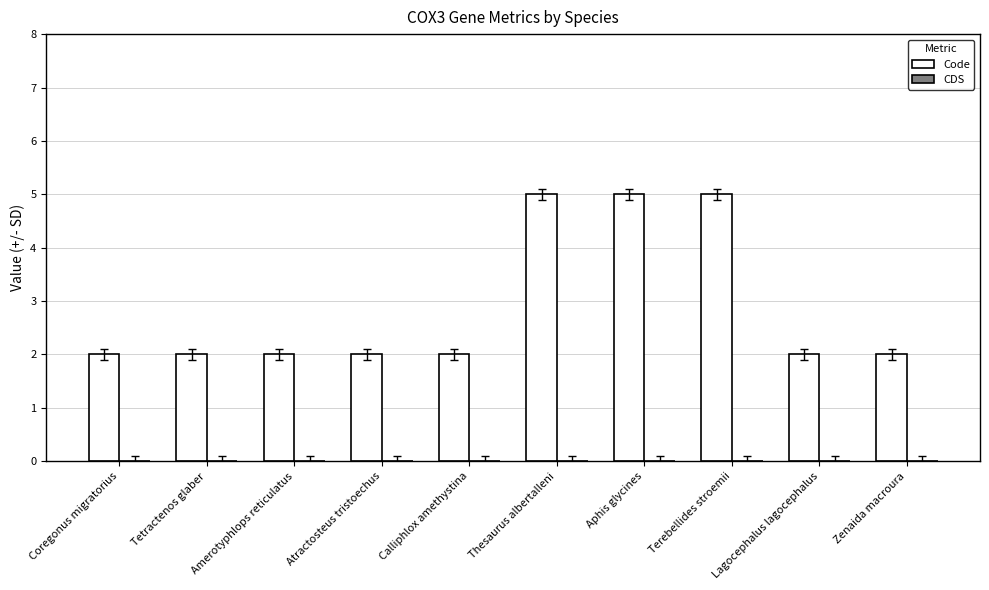

What is the label of the 3rd bar from the right?

Terebellides stroemii